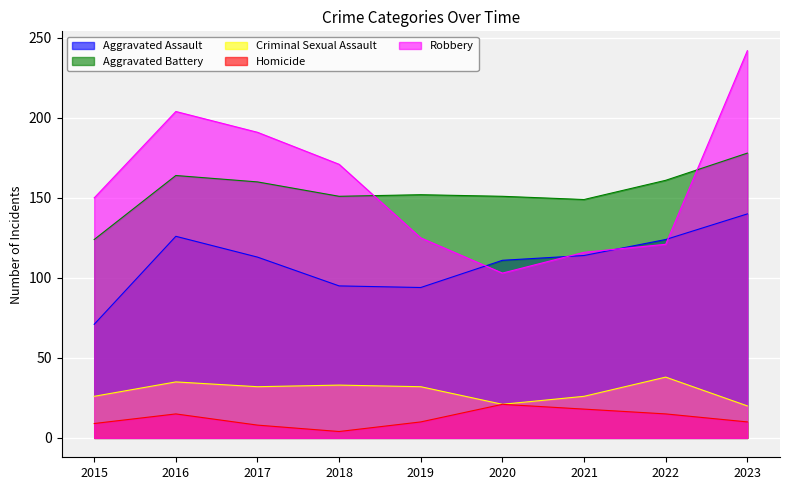

What is the difference between the highest and lowest values at 2020?

130